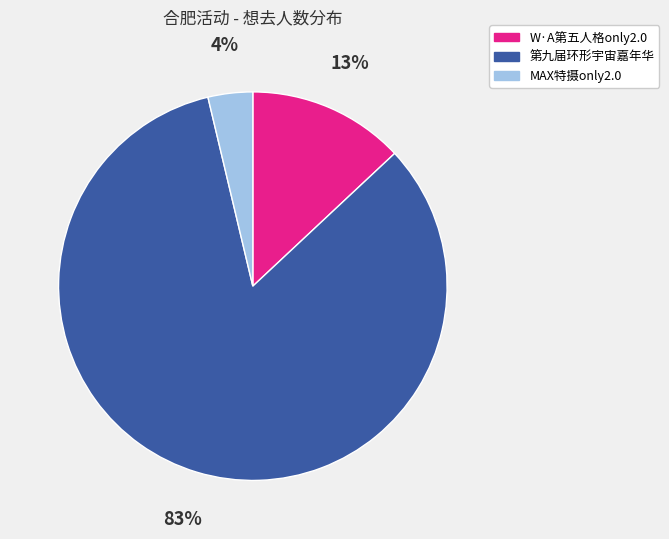

Is there any slice that represents more than half of the pie?

Yes